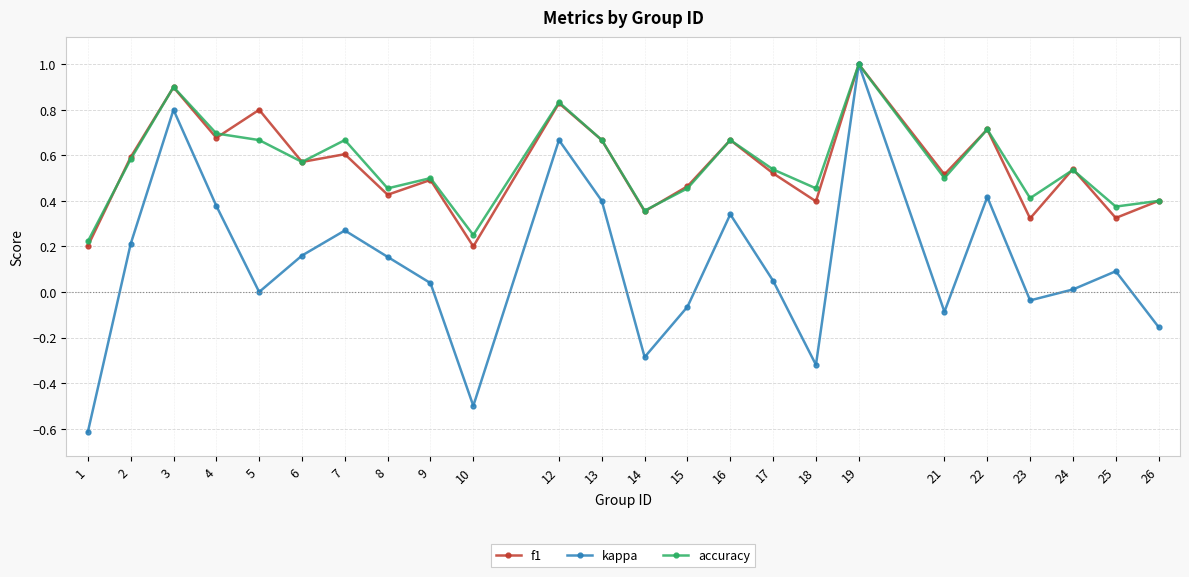

Is the value of accuracy at 26 greater than the value of f1 at 10?

Yes